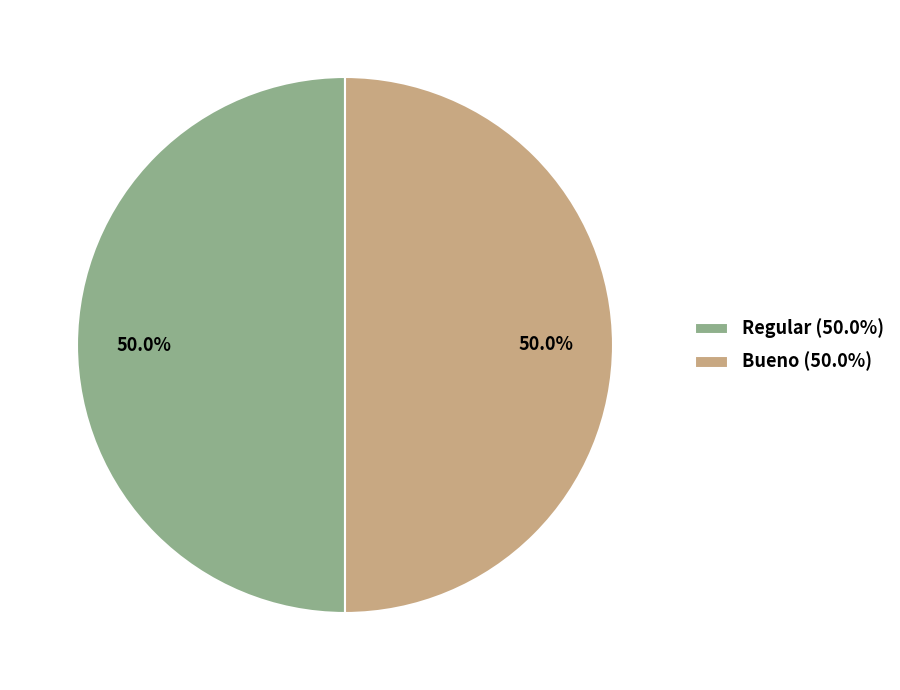

What is the total percentage of Regular (50.0%) and Bueno (50.0%)?

100.0%